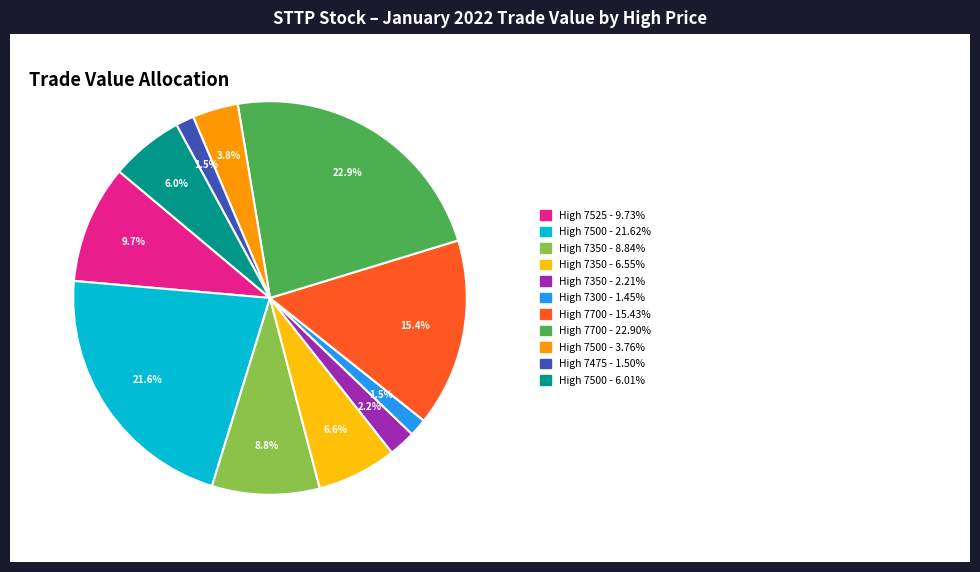

Is there a majority slice in this chart?

No